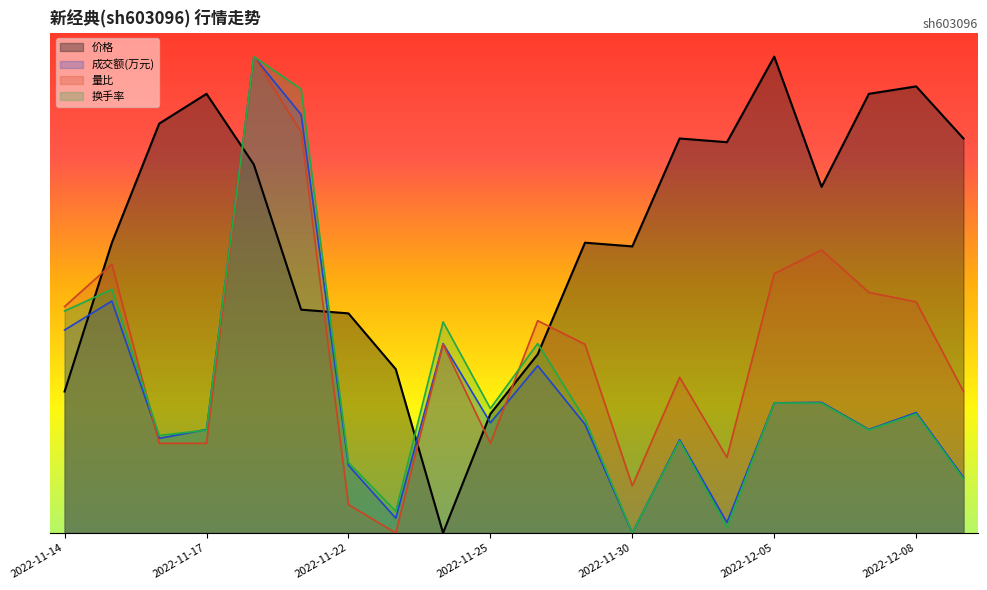

Rank the series by their maximum value, from lowest to highest.

价格, 成交额(万元), 量比, 换手率